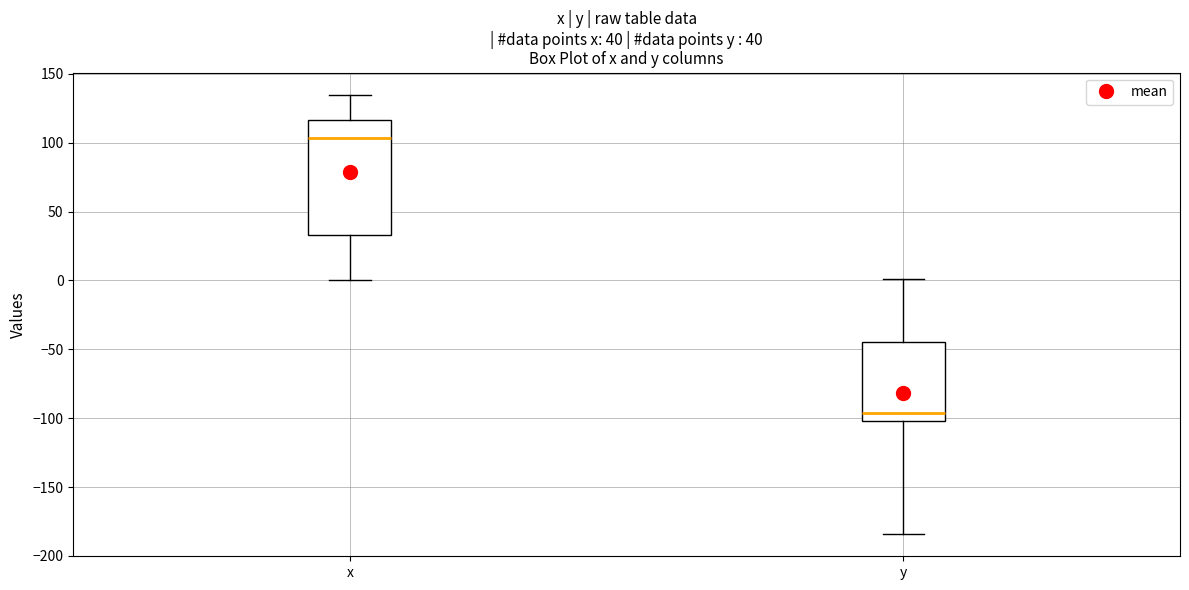

Comparing the boxes themselves (not the whiskers), which one is the tallest?

x